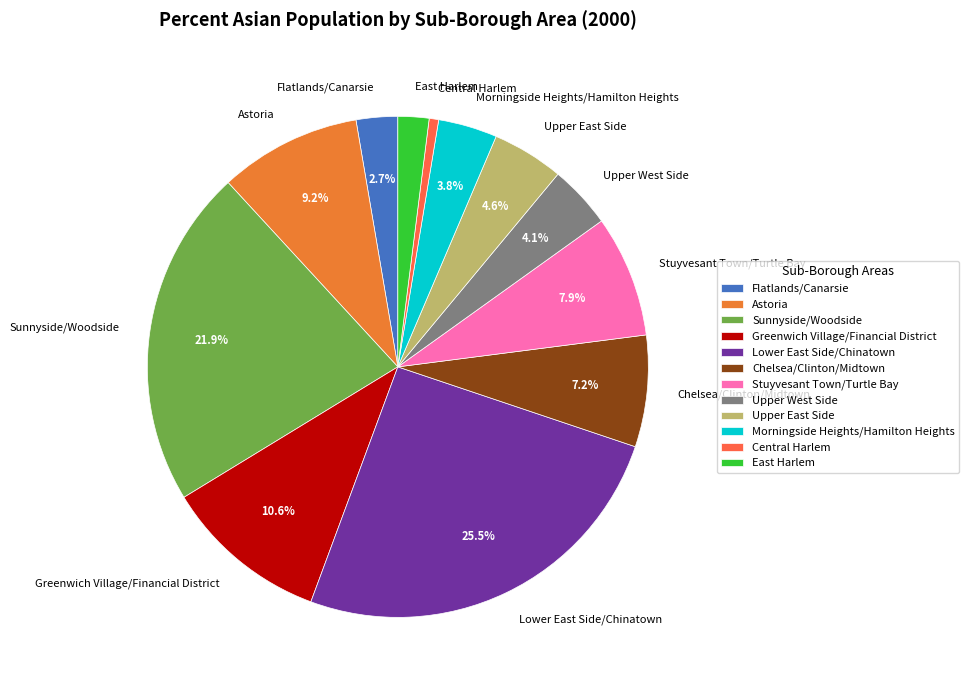

Which slice is the largest?

Lower East Side/Chinatown